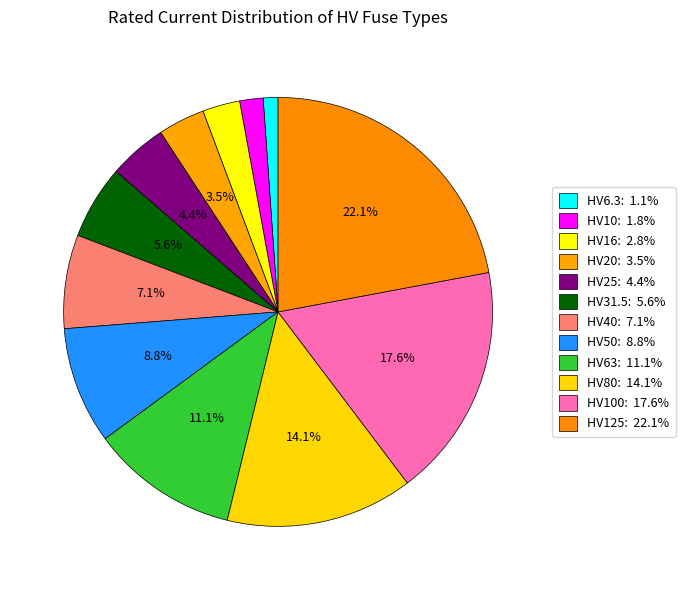

Count the number of slices in the pie.

12